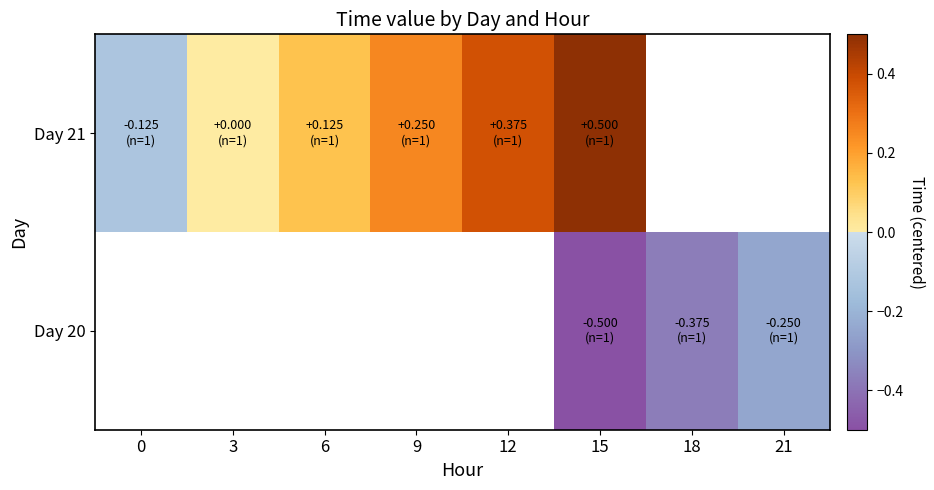

How many negative values does the Day 20 series have?

3